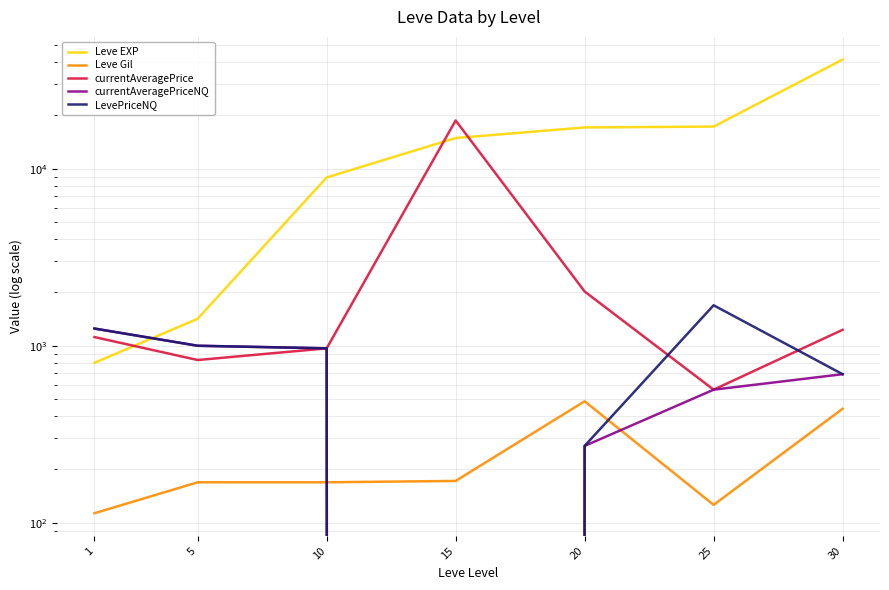

Is it true that Leve Gil equals 71.6 at 15?

False